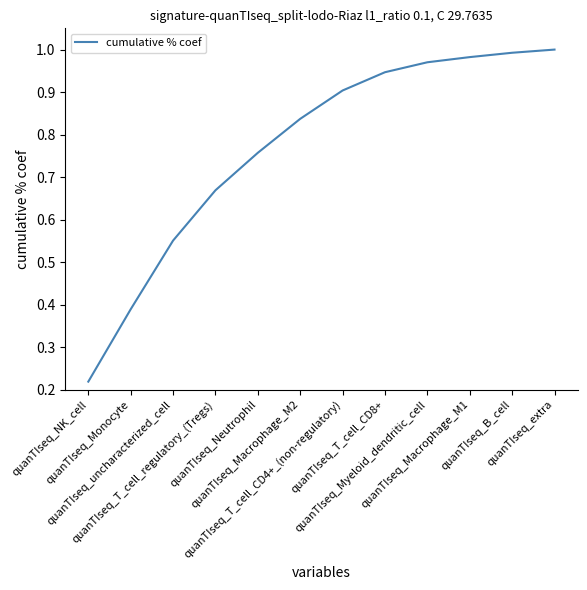

List the labels in order of value, smallest first.

quanTIseq_NK_cell, quanTIseq_Monocyte, quanTIseq_uncharacterized_cell, quanTIseq_T_cell_regulatory_(Tregs), quanTIseq_Neutrophil, quanTIseq_Macrophage_M2, quanTIseq_T_cell_CD4+_(non-regulatory), quanTIseq_T_cell_CD8+, quanTIseq_Myeloid_dendritic_cell, quanTIseq_Macrophage_M1, quanTIseq_B_cell, quanTIseq_extra